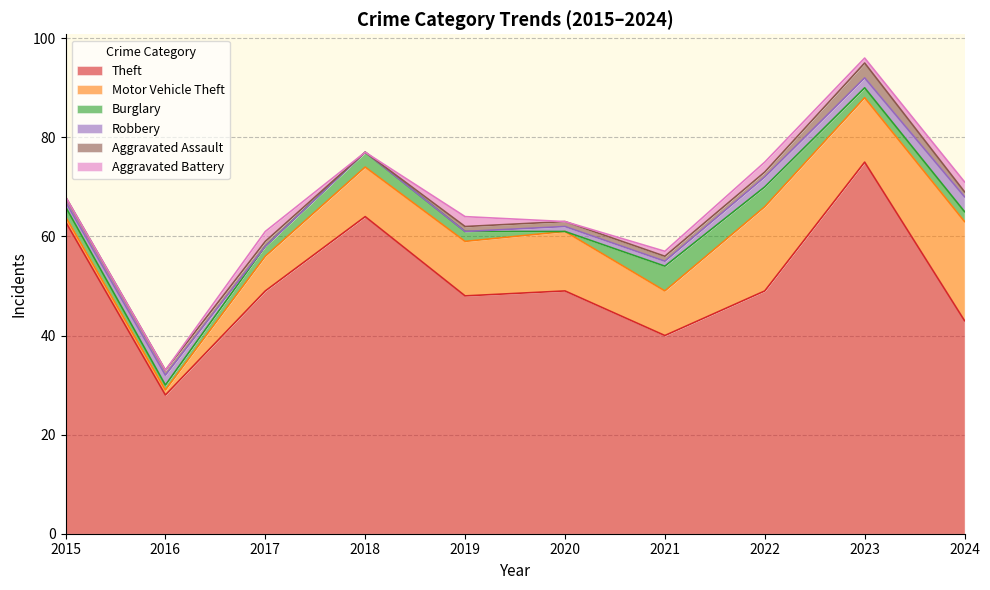

Rank the series at 2015 from lowest to highest value.

Aggravated Battery, Motor Vehicle Theft, Robbery, Aggravated Assault, Burglary, Theft